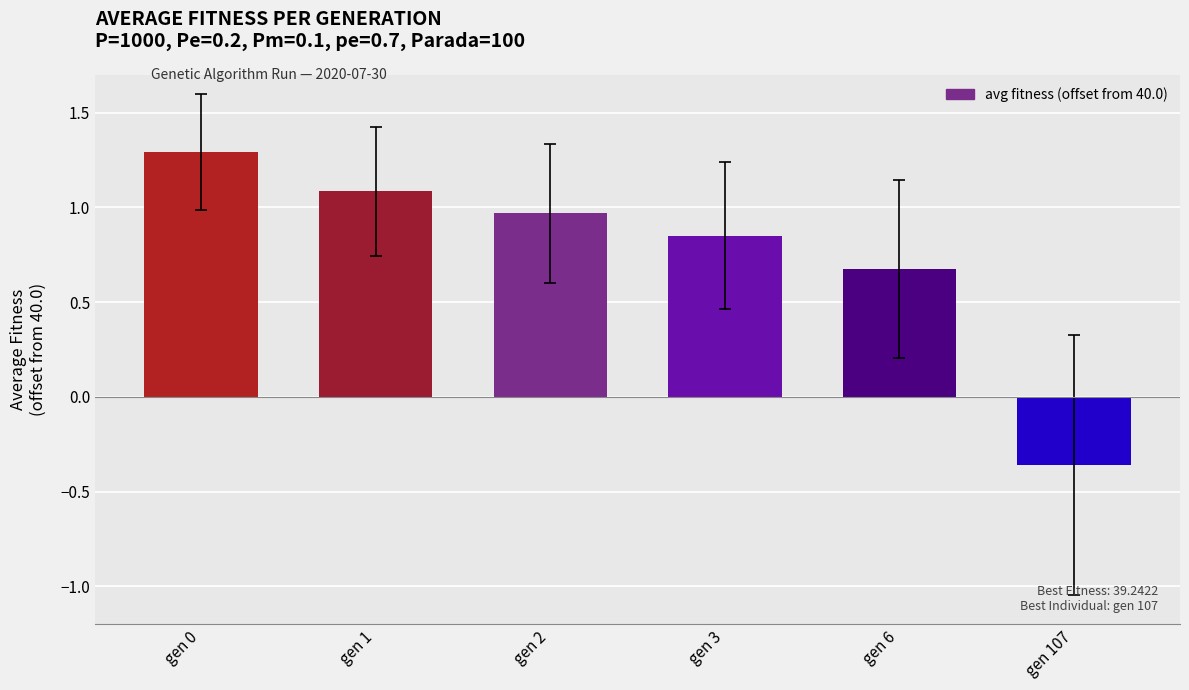

Which label corresponds to the smallest value in the chart?

gen 107